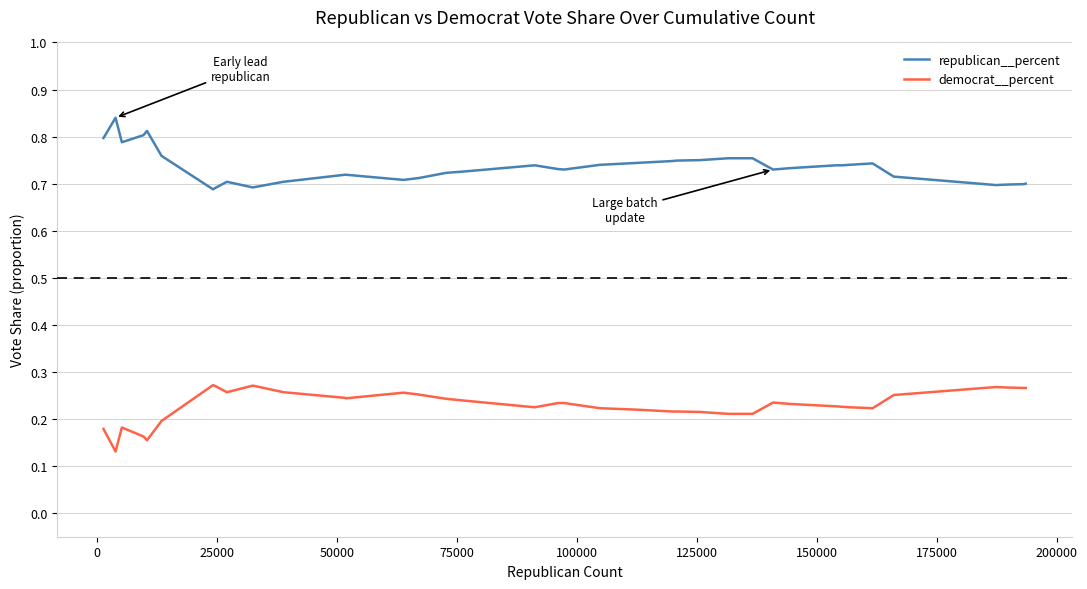

True or false: democrat__percent and republican__percent intersect in this chart.

False